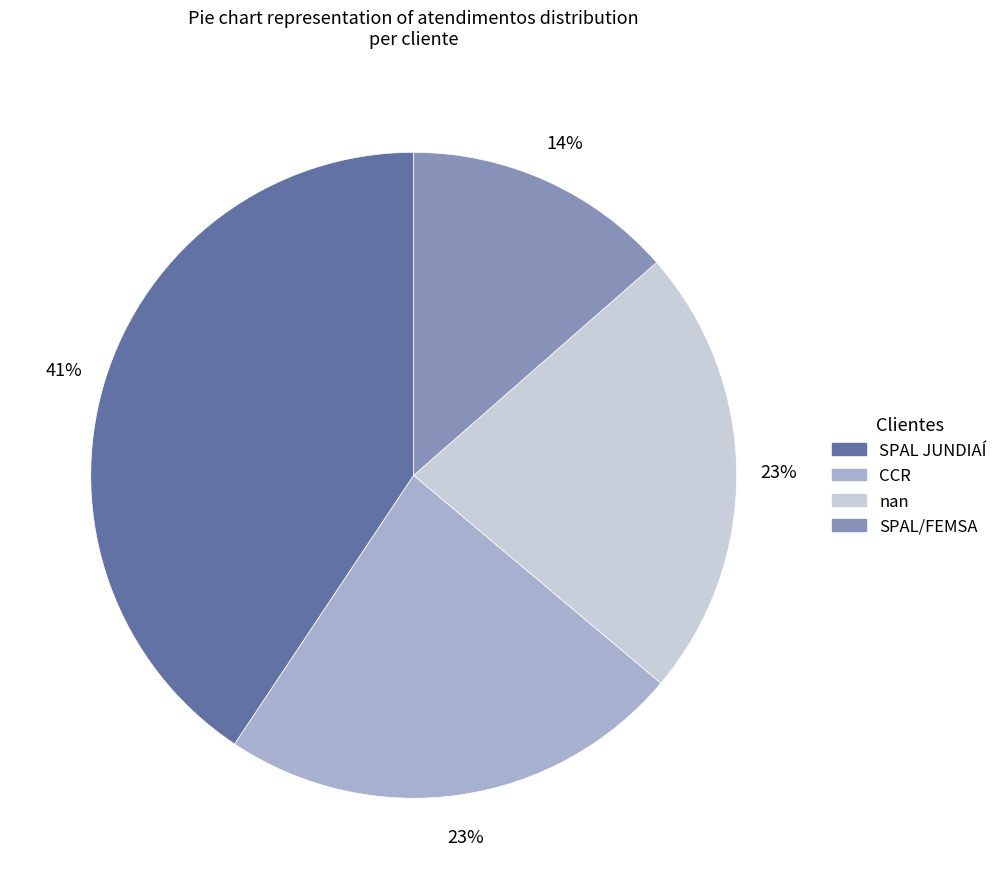

To the nearest percent, what portion does CCR represent?

23%